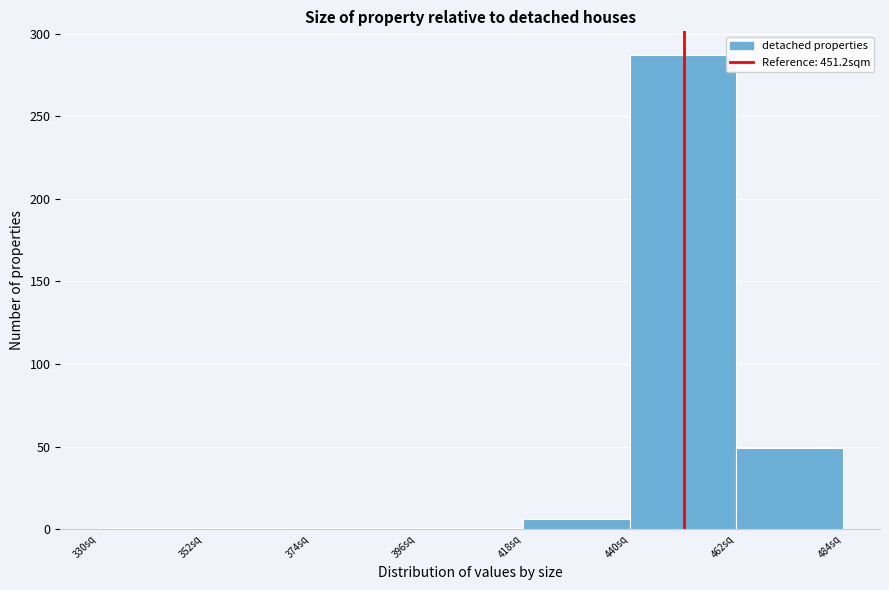

Reading left to right, list every bar in this chart as the range it spans on the x-axis followed by its height. Neither the bar edges nor the heights are printed on the chart, so give them approximately, as read against the axes.

330 to 352: under 5
352 to 374: under 5
374 to 396: under 5
396 to 418: under 5
418 to 440: 5
440 to 462: 285
462 to 484: 50